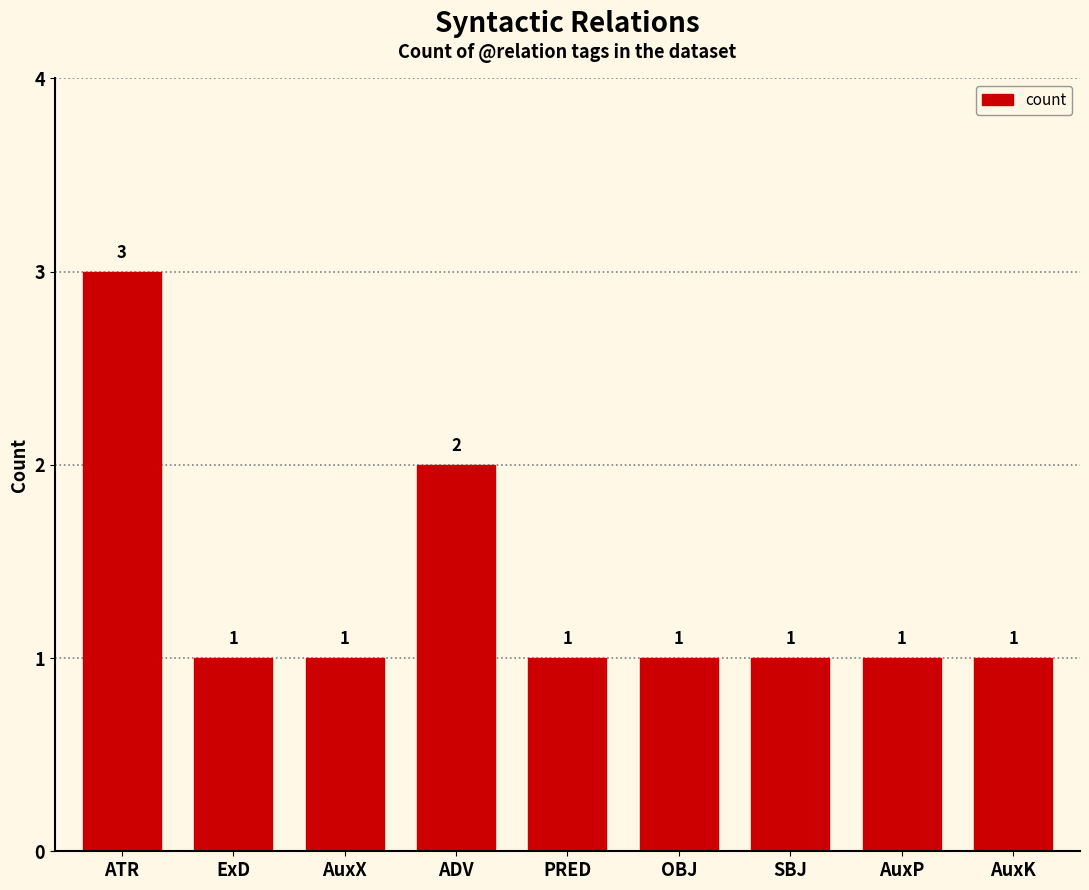

Reading left to right, what are all the values shown in this chart?

3	1	1	2	1	1	1	1	1